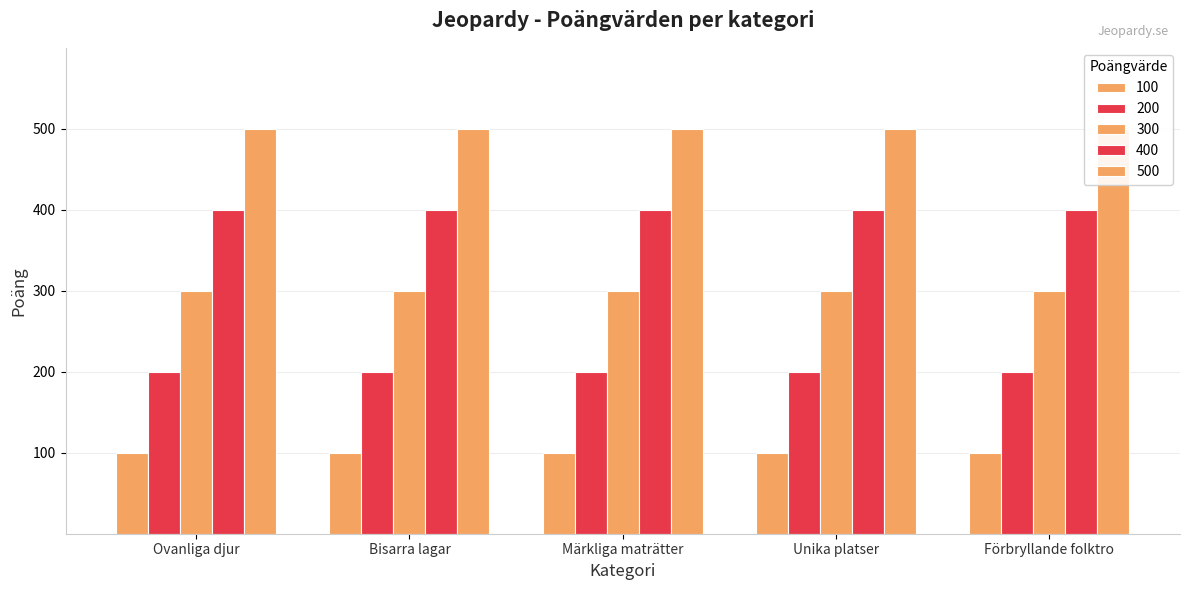

Reading right to left, extract all data points from this chart.

100: 100	100	100	100	100
200: 200	200	200	200	200
300: 300	300	300	300	300
400: 400	400	400	400	400
500: 500	500	500	500	500